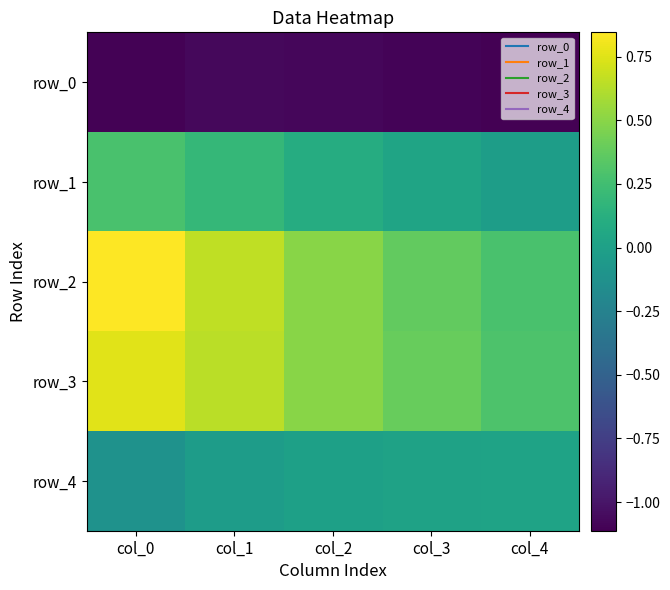

At which label does row_2 reach its peak?

col_0